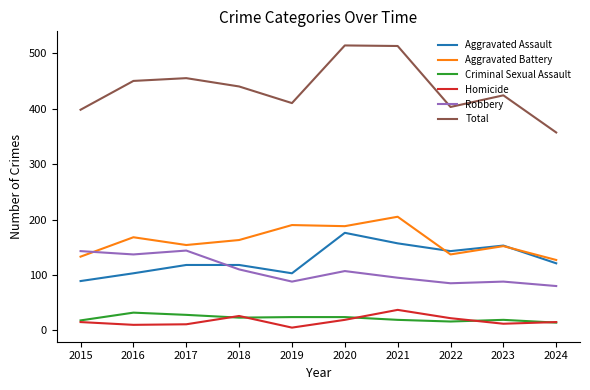

True or false: Total and Homicide intersect in this chart.

False